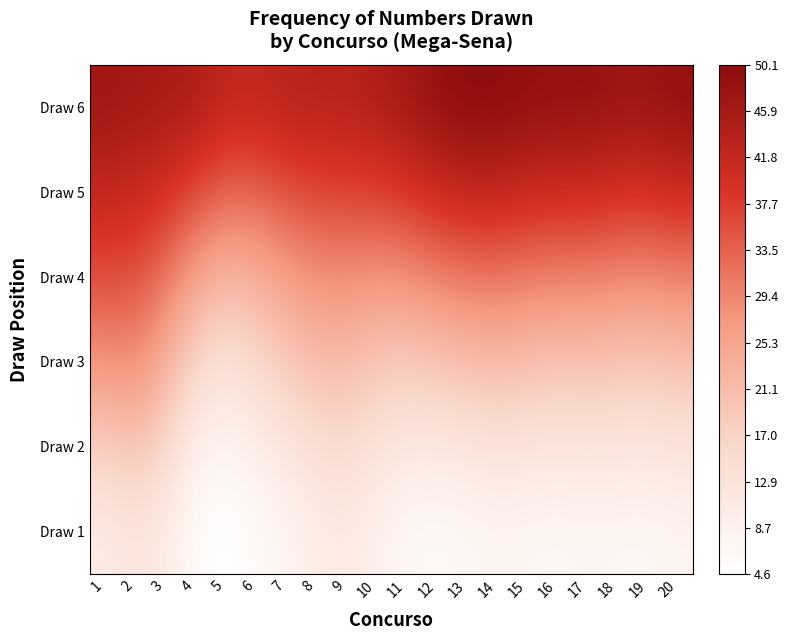

At which category does the chart reach its peak across all series?

14